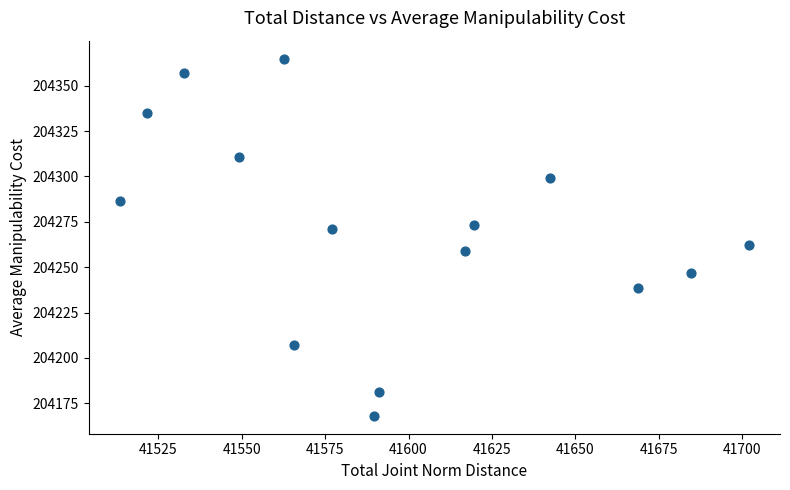

What is the range of Y values (max minus min)?

196.8